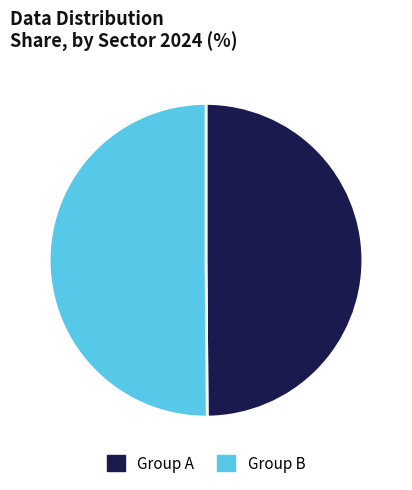

What is the ratio of the value at Group B to the value at Group A?

1.0